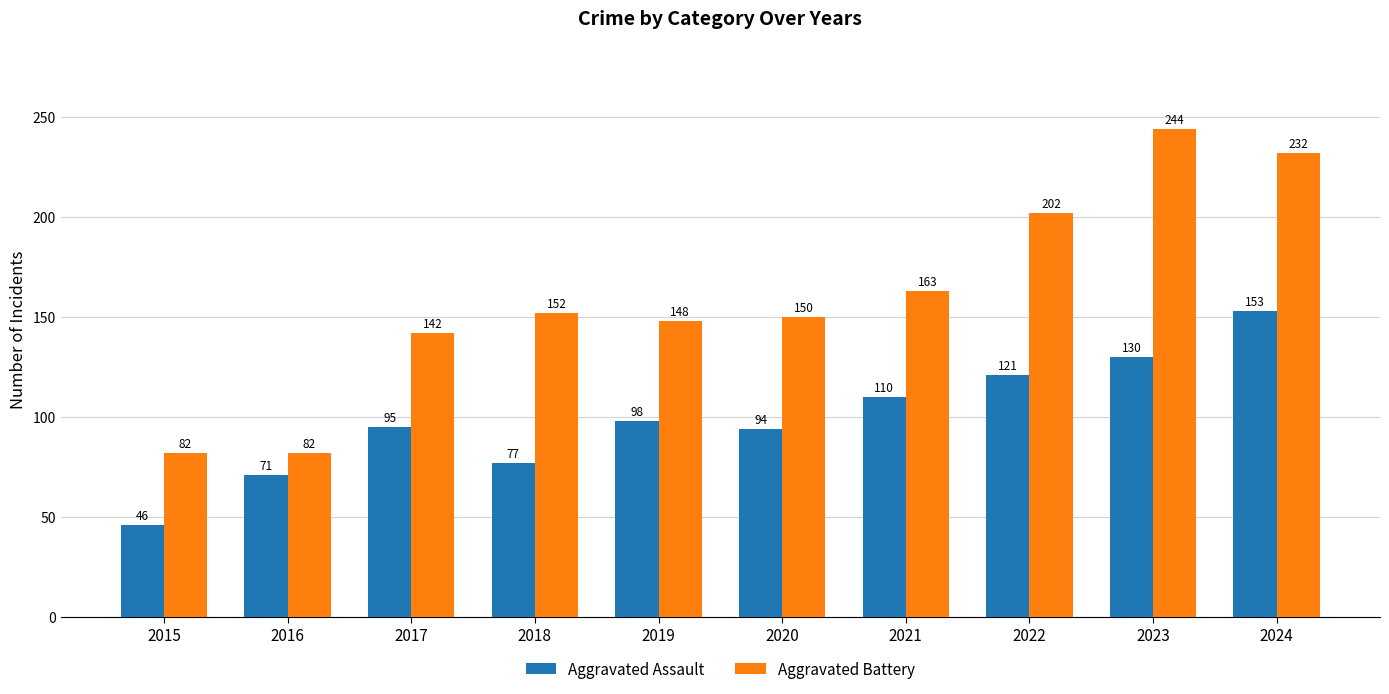

Does the chart contain stacked bars?

No